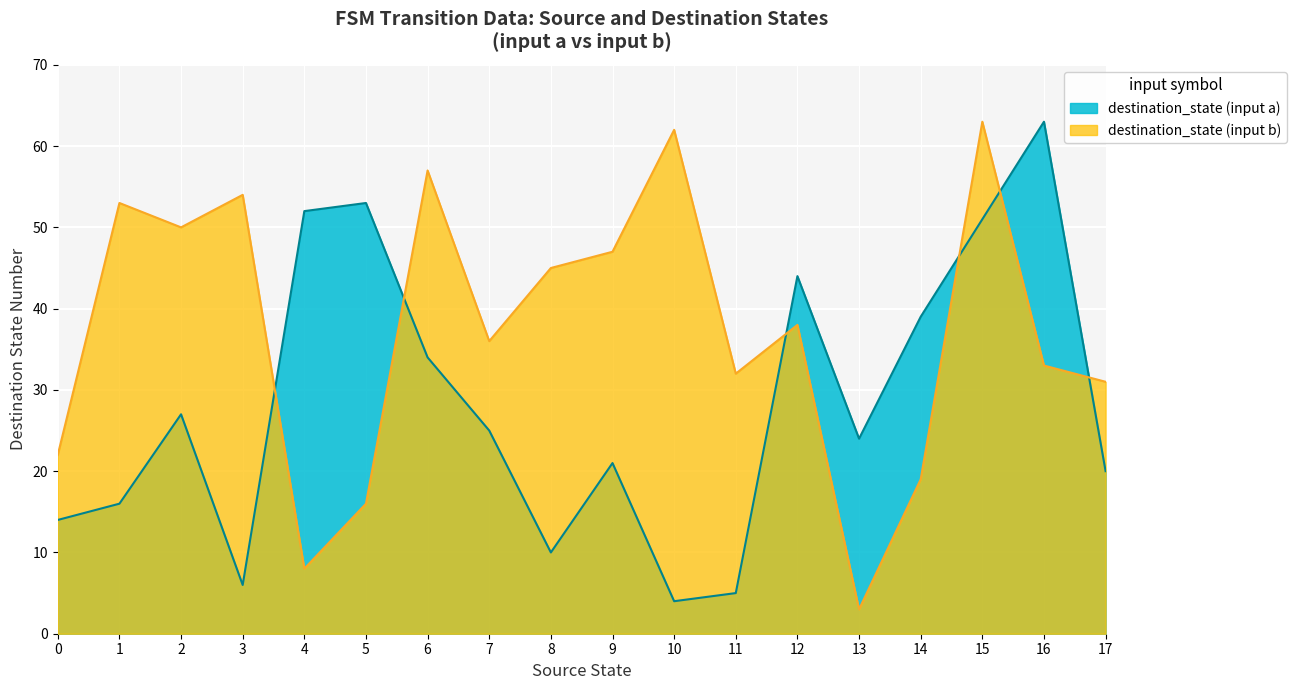

True or false: destination_state (input b) has a value of 62 at 7.

False